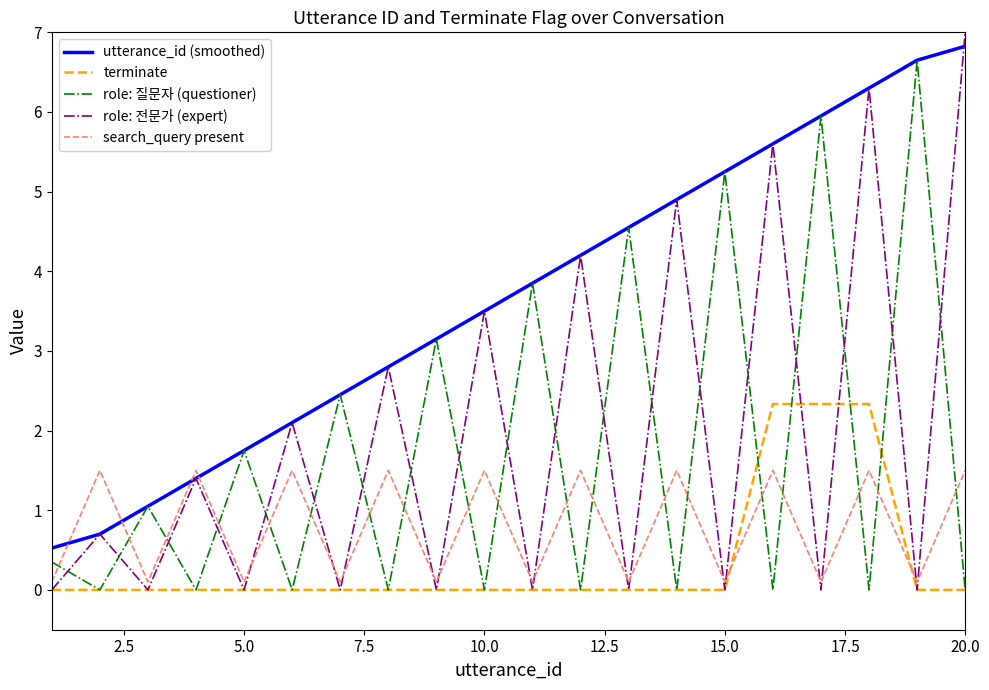

Which series has the largest total across all categories?

utterance_id (smoothed)